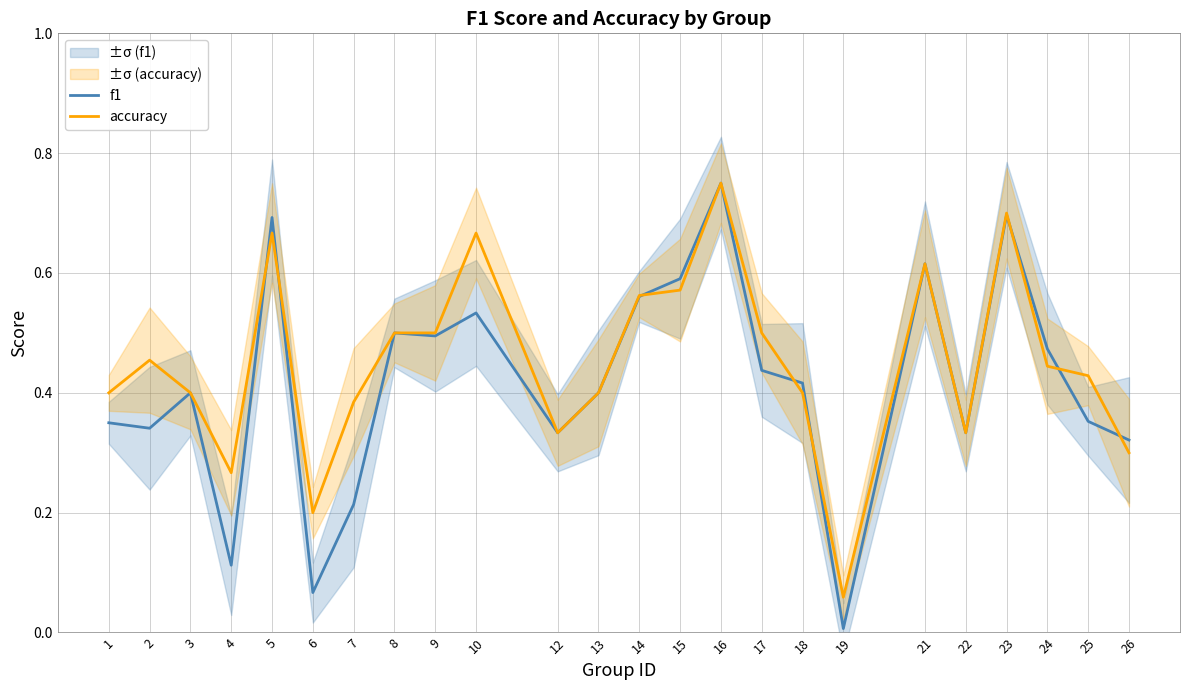

Is it true that f1 equals 0.4 at 14?

False